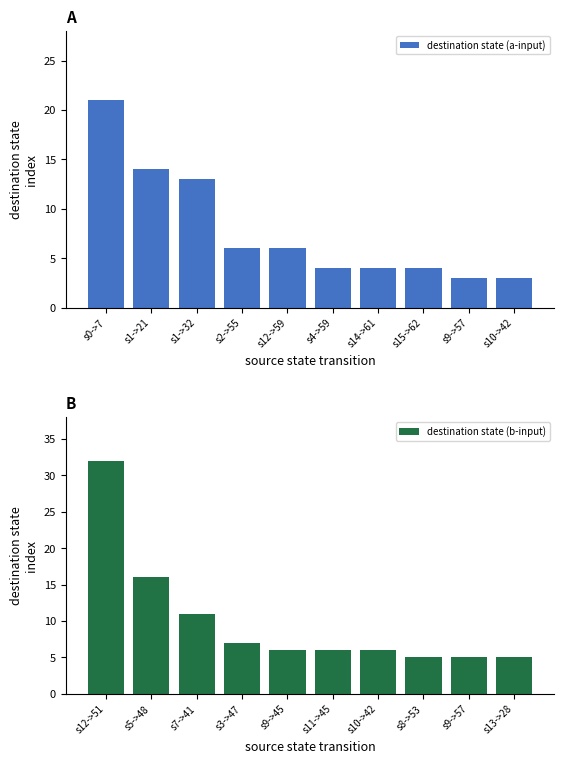

What is the average value of the destination state (b-input) series?

10